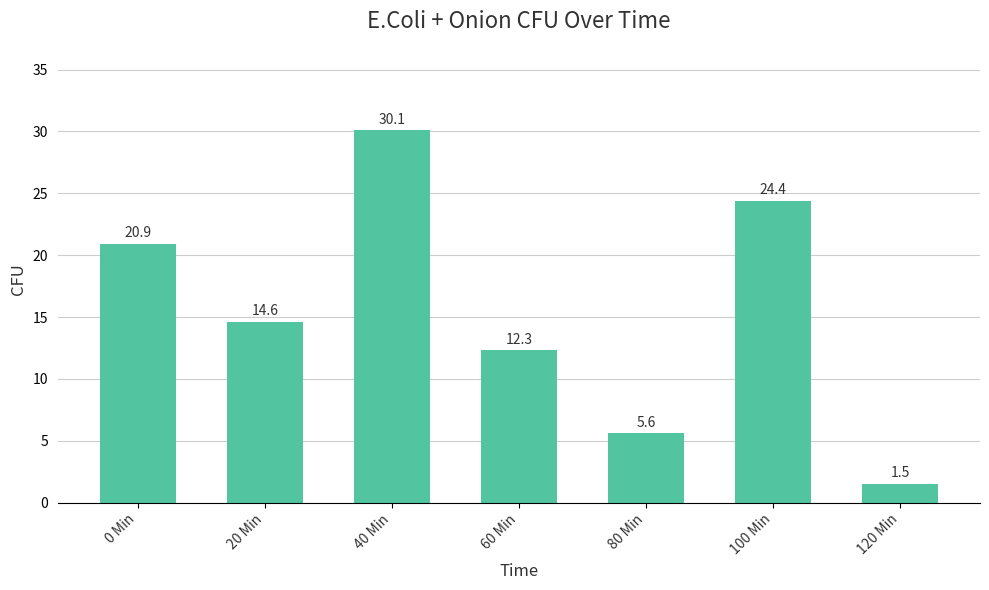

Rank the categories by value from lowest to highest.

120 Min, 80 Min, 60 Min, 20 Min, 0 Min, 100 Min, 40 Min